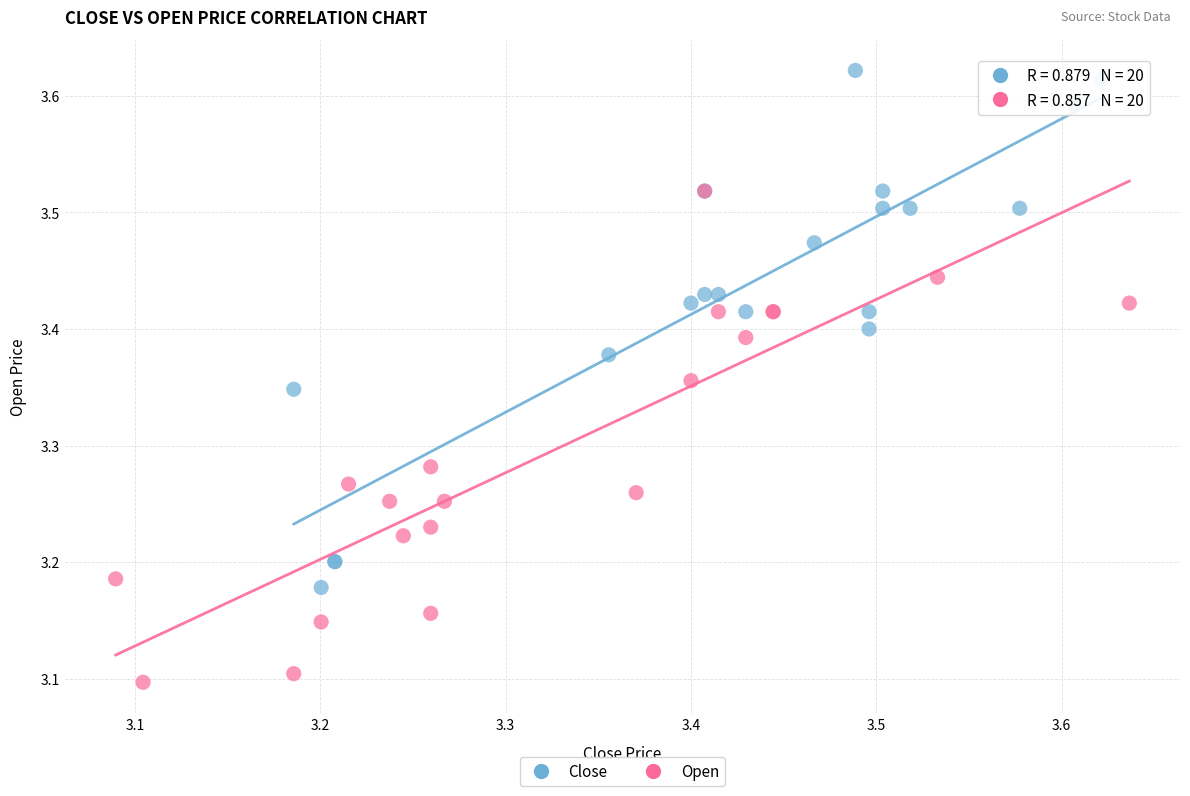

Which series contains the lowest Y value?

Open